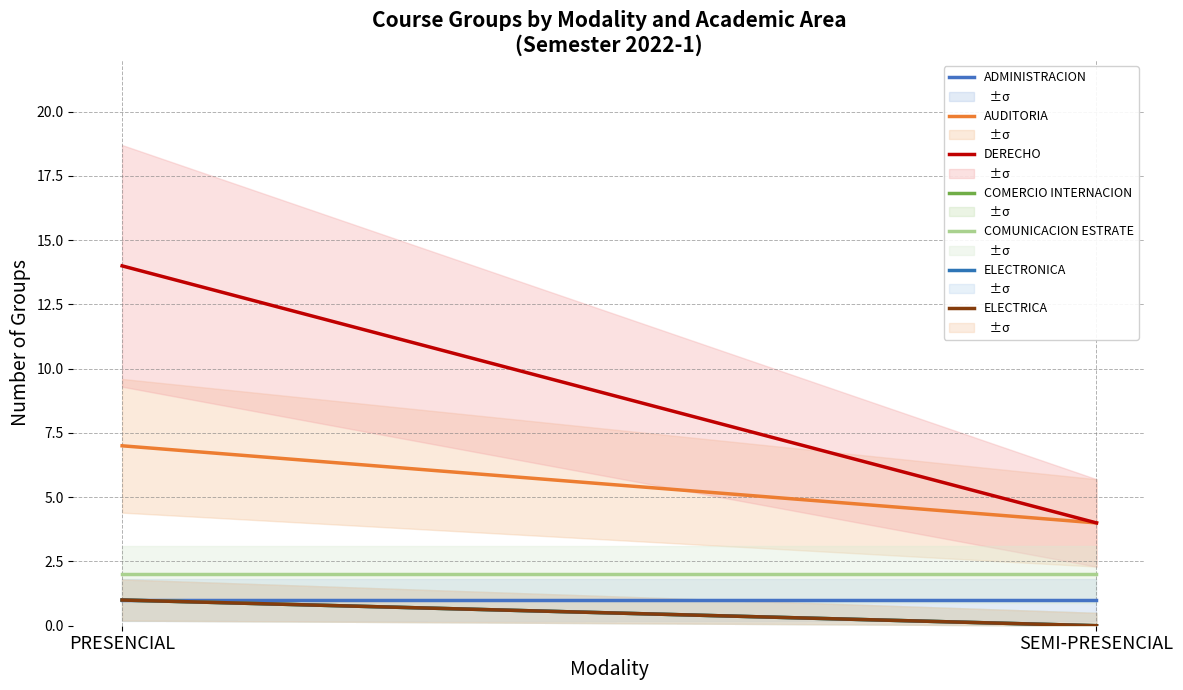

The COMUNICACION series shows 2 at PRESENCIAL. True or false?

True